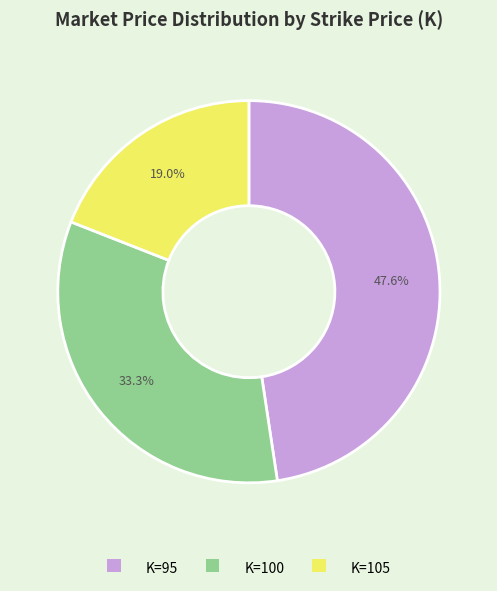

Which has a higher value, K=105 or K=95?

K=95